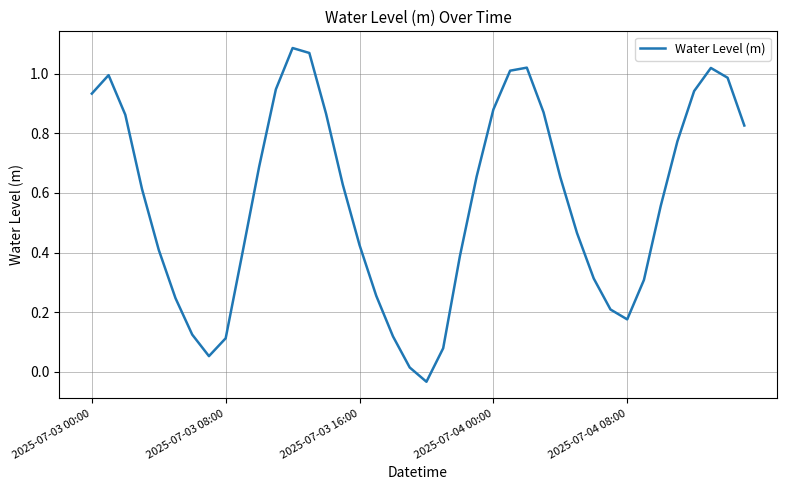

Which category has the lowest value across all series?

20